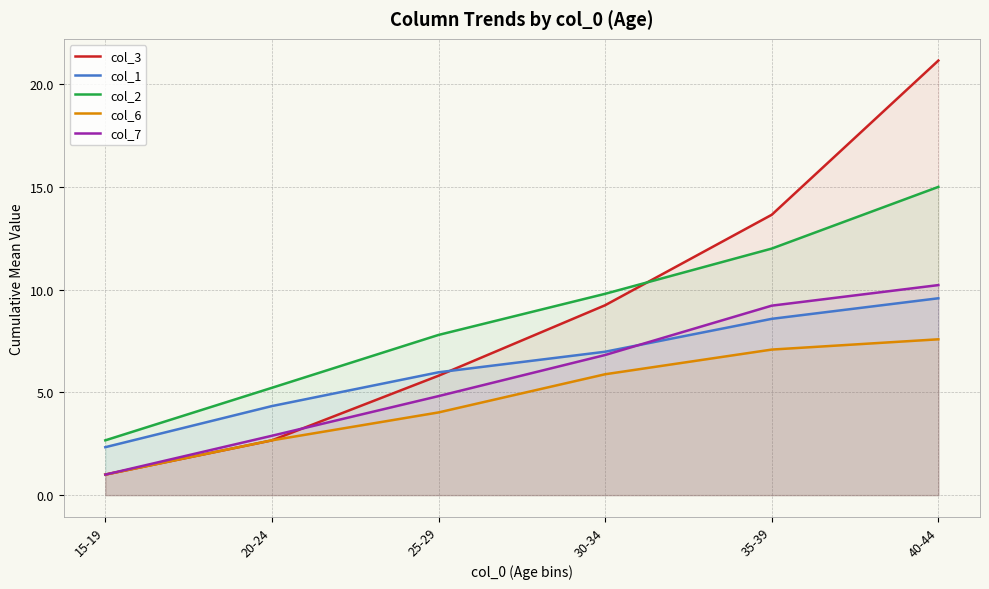

What is the sum of all col_3 values?

53.5